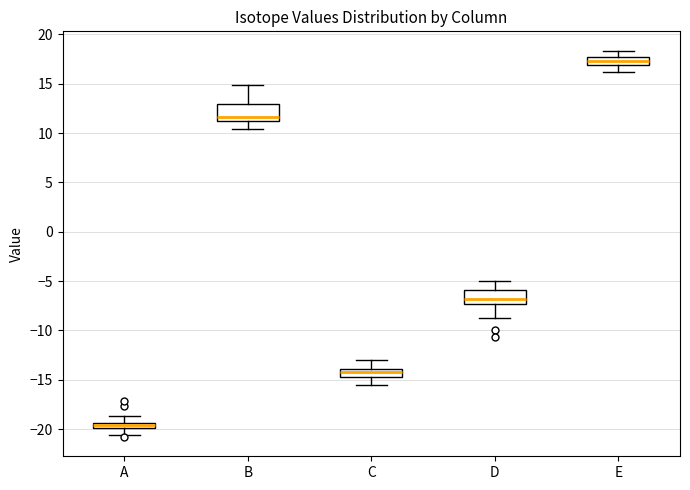

Which box's median line is the highest?

E